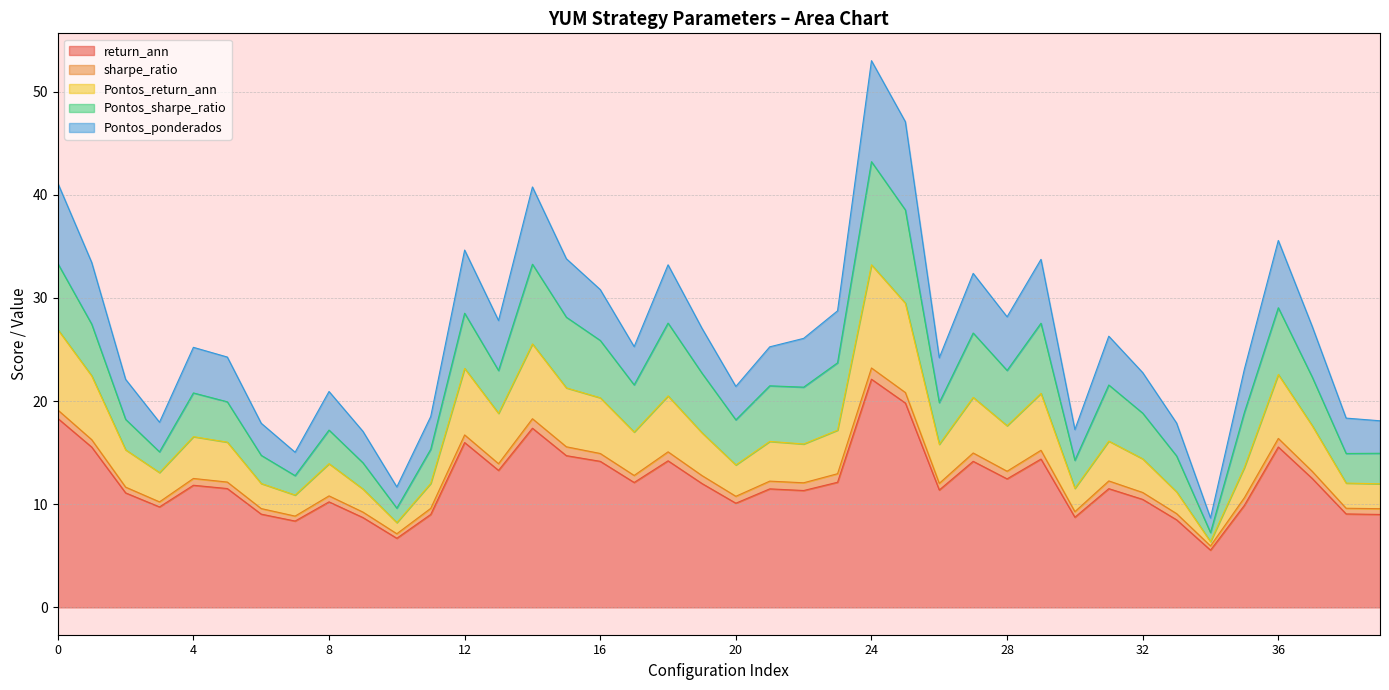

What is the smallest value displayed?

5.5